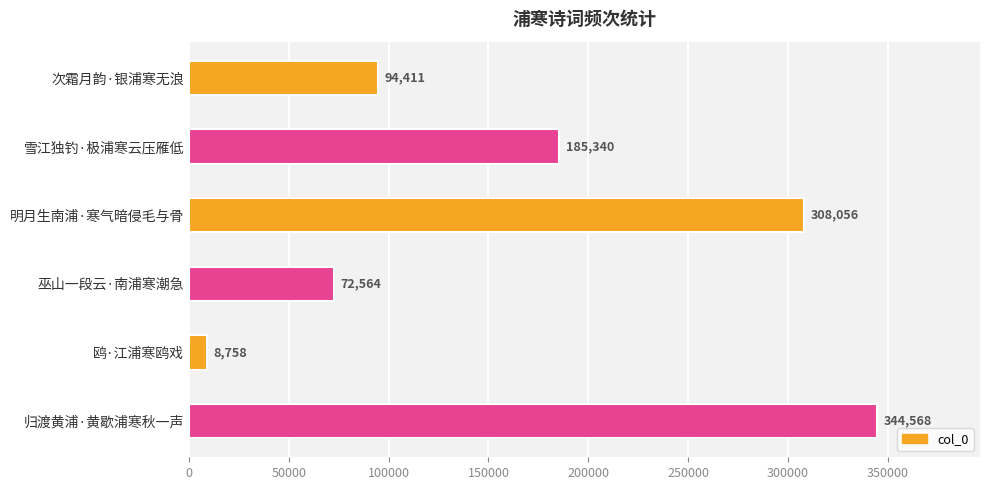

List the labels in order of value, smallest first.

鸥·江浦寒鸥戏, 巫山一段云·南浦寒潮急, 次霜月韵·银浦寒无浪, 雪江独钓·极浦寒云压雁低, 明月生南浦·寒气暗侵毛与骨, 归渡黄浦·黄歇浦寒秋一声